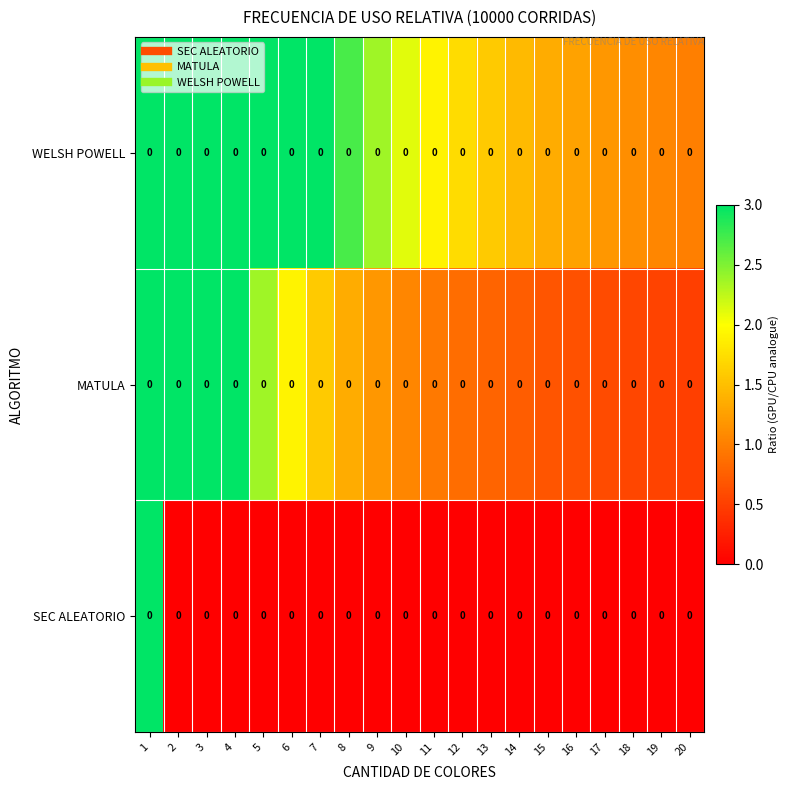

Which category has the highest value in the WELSH POWELL series?

1